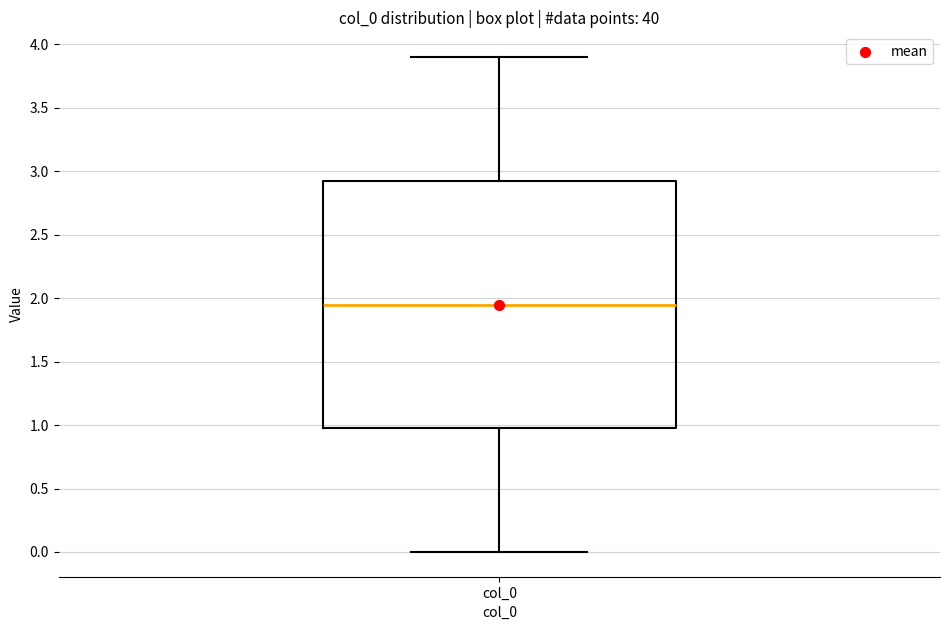

Read this box plot against the y-axis: the position of the median line, the range covered by the box, and the ends of both whiskers. The values are not printed on the chart, so give them approximately, as read against the axis.

median 1.95, box 1.00 to 2.95, whiskers 0.00 to 3.90